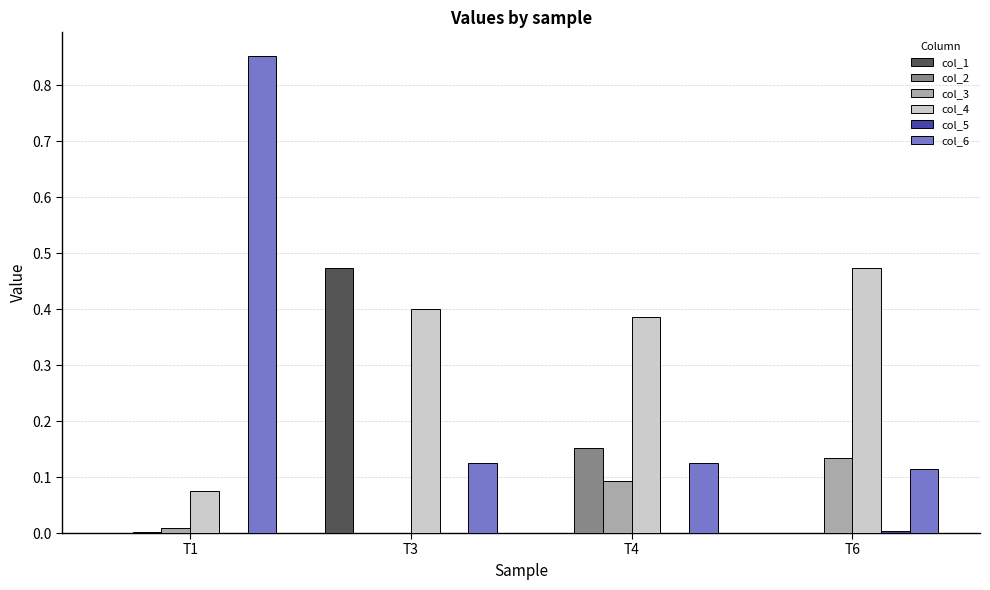

True or false: col_4 has a value of 0.8 at T6.

False